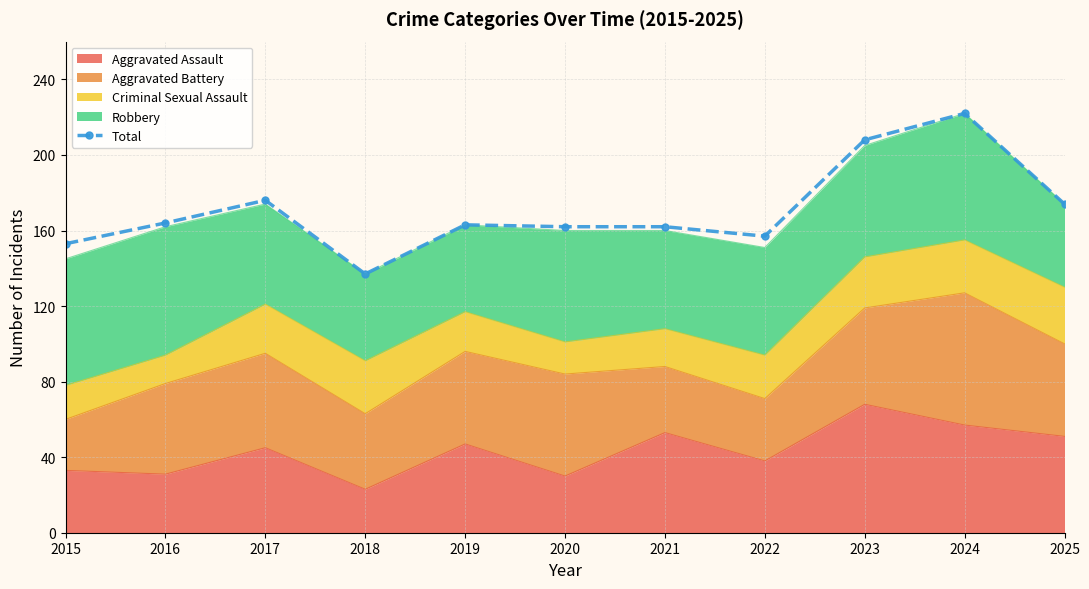

Reading left to right, list all the values displayed in this chart.

2015=153	2016=164	2017=176	2018=137	2019=163	2020=162	2021=162	2022=157	2023=208	2024=222	2025=174